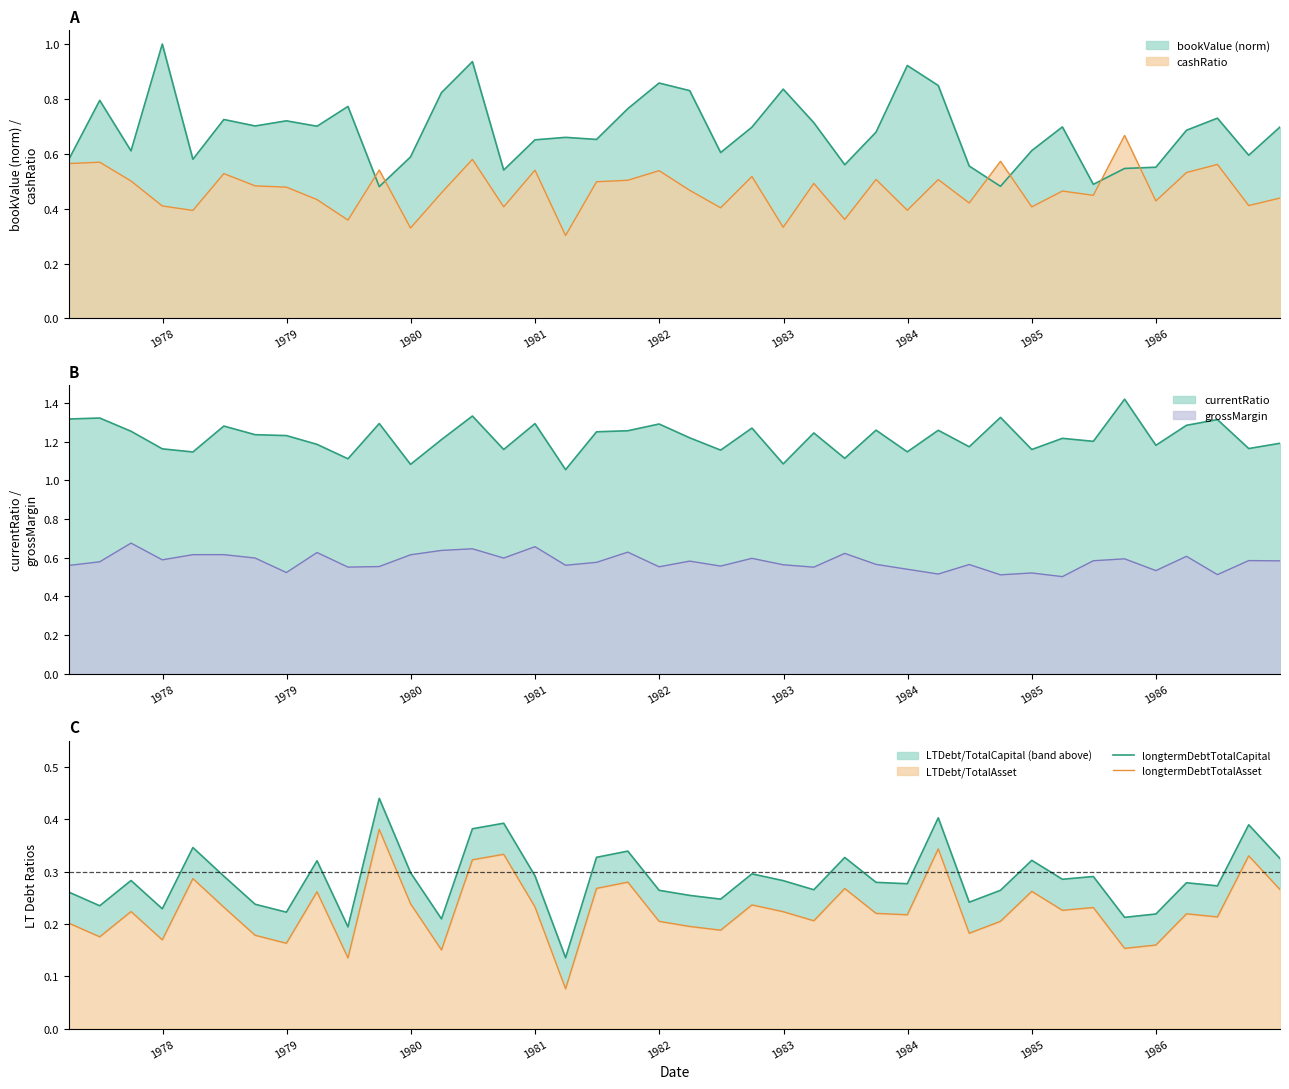

True or false: longtermDebtTotalCapital and longtermDebtTotalAsset intersect in this chart.

False